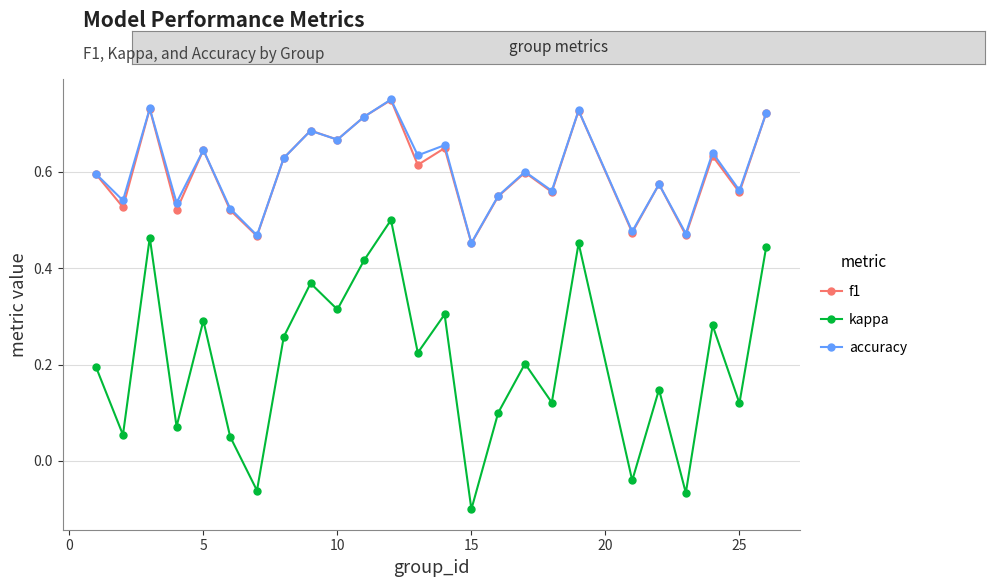

True or false: f1 and kappa cross at least once.

False